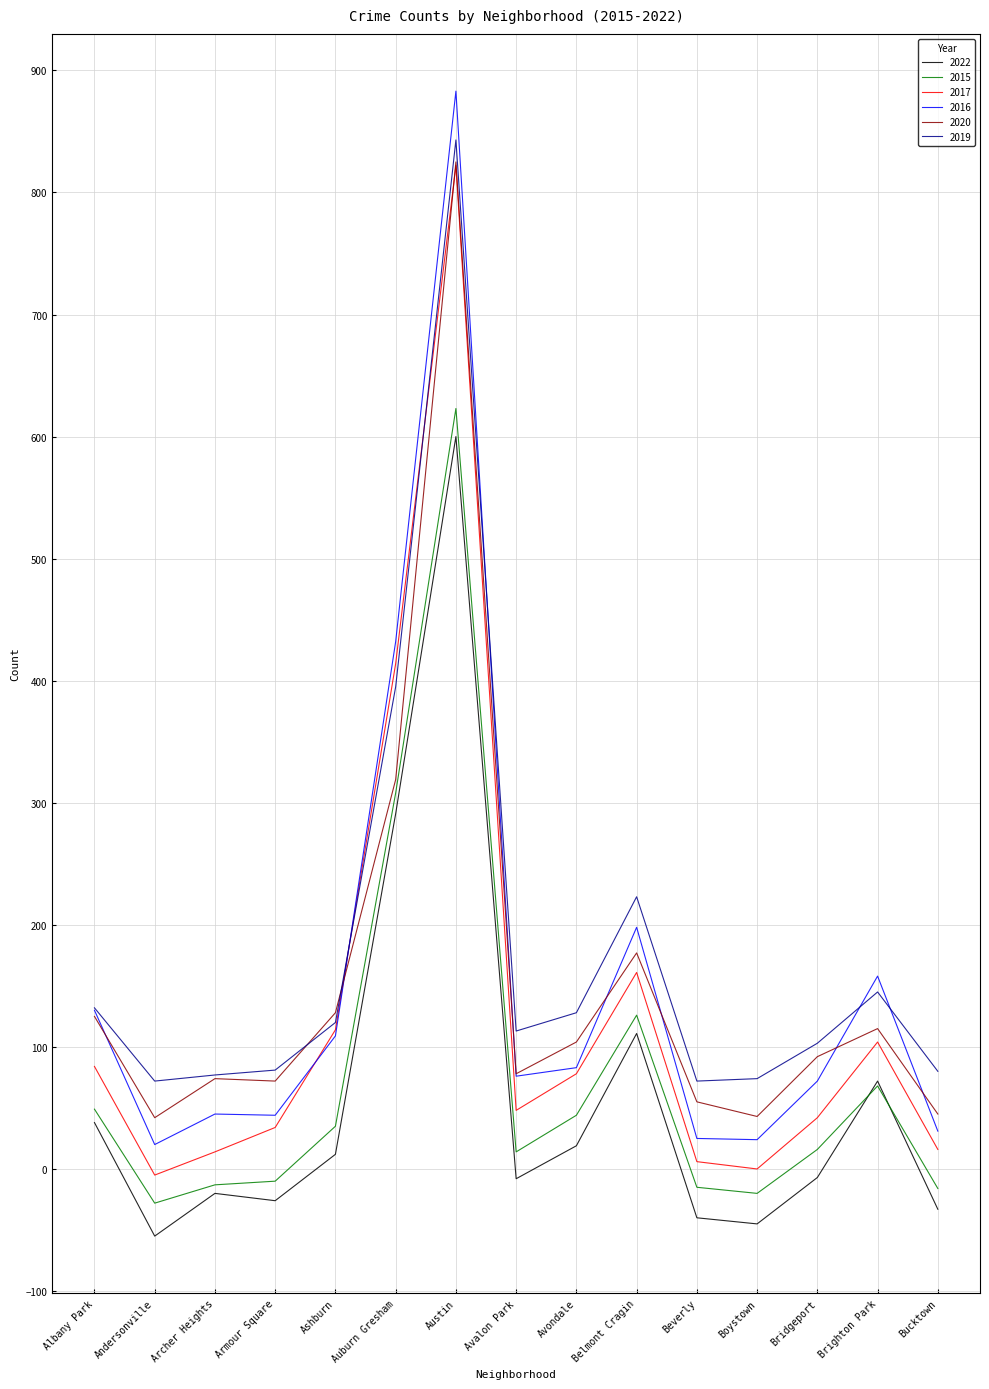

True or false: 2017 and 2015 cross at least once.

False